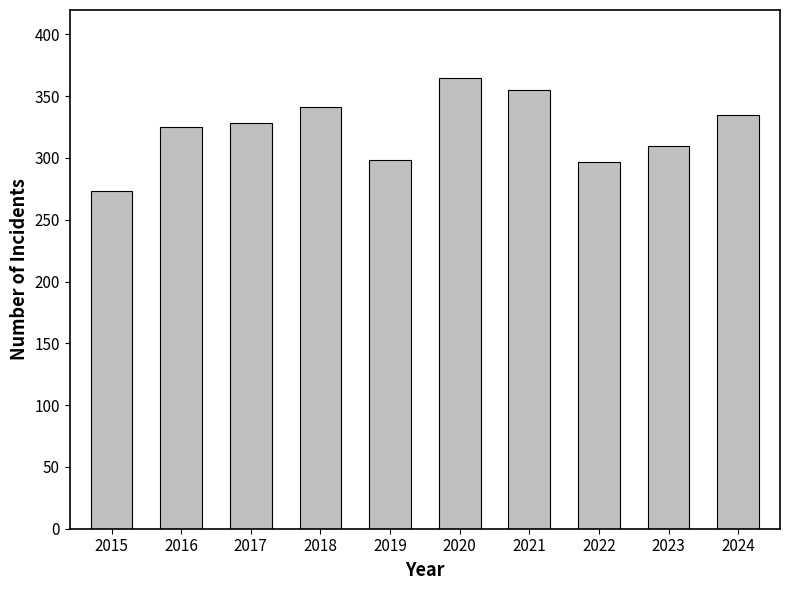

How many values are below 328?

5